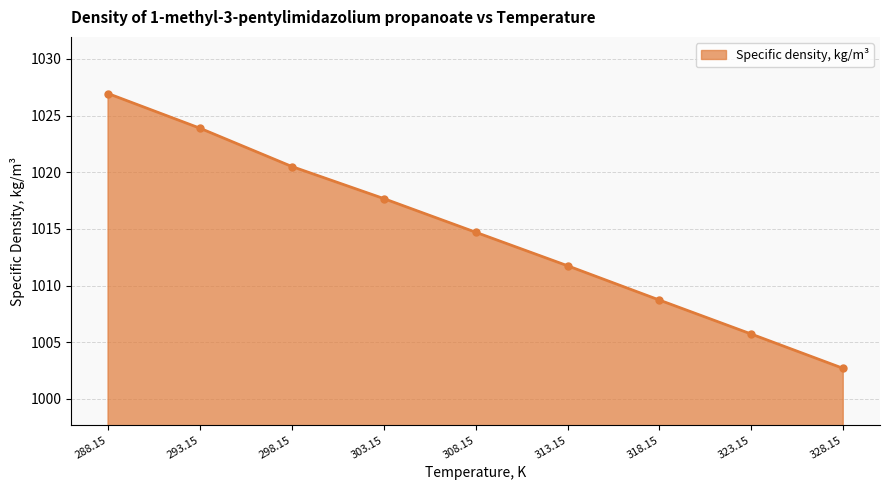

How many data points are less than 1014?

4